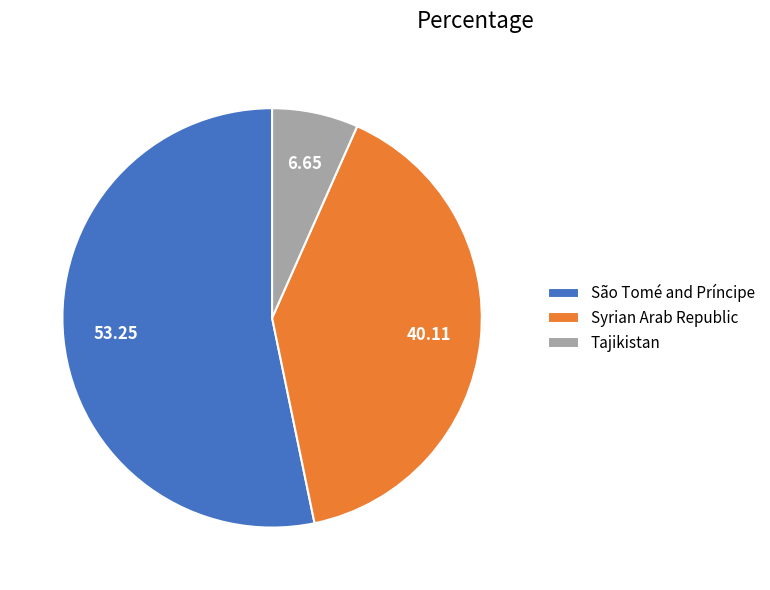

How many segments does this pie chart have?

3